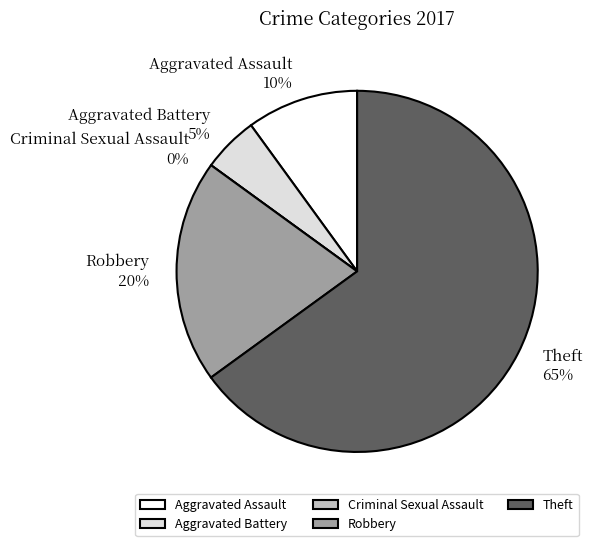

Is it true that Theft is 56% of the pie?

False